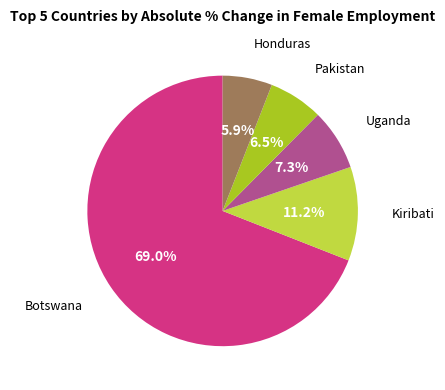

Does any single category account for the majority?

Yes